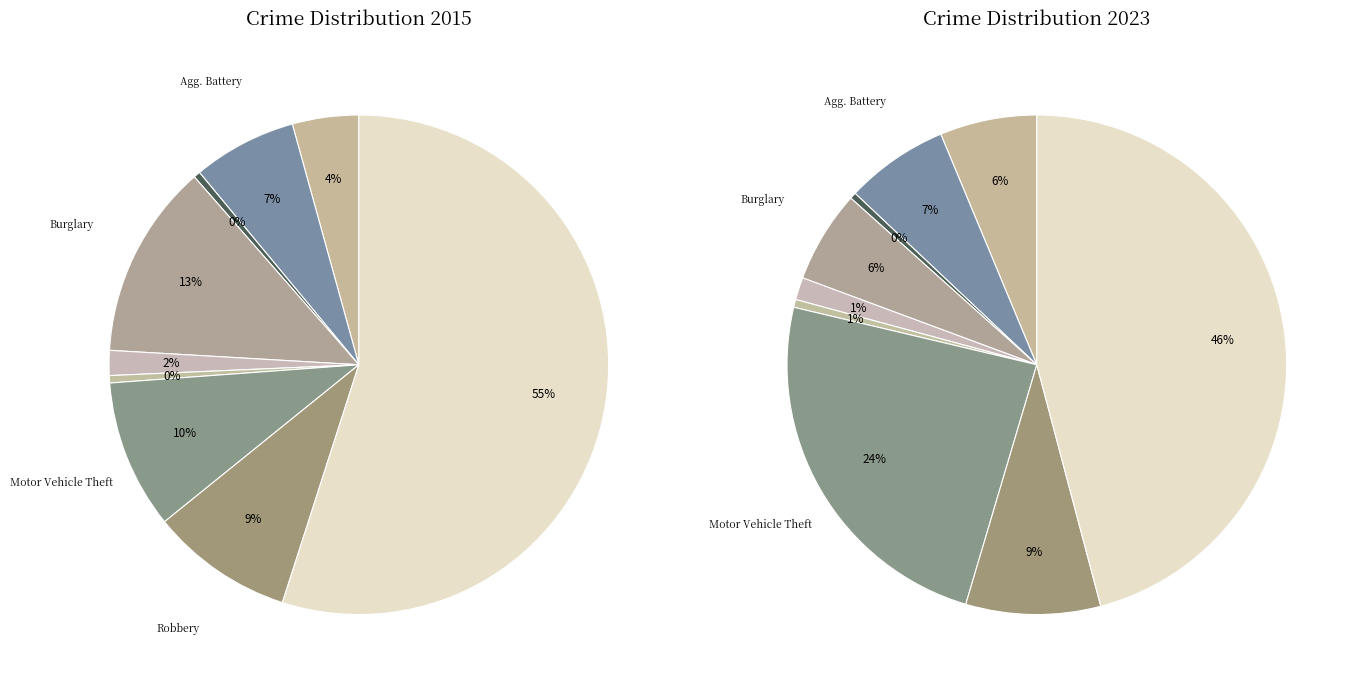

Is Motor Vehicle Theft the majority of the pie?

No